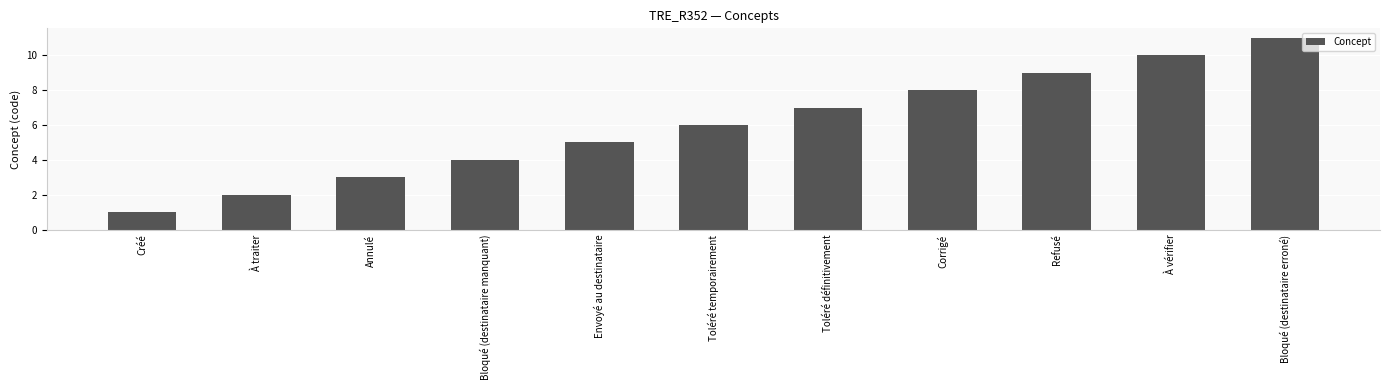

At which category does the chart reach its minimum across all series?

Créé